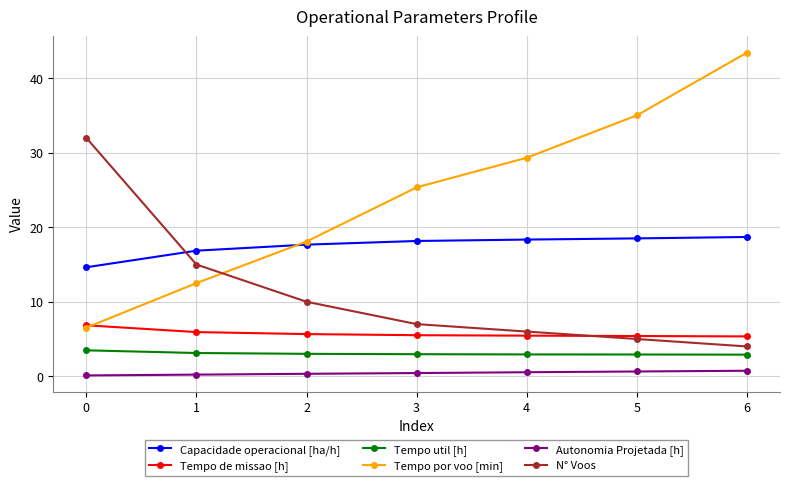

The Tempo de missao [h] series shows 7.5 at 5. True or false?

False